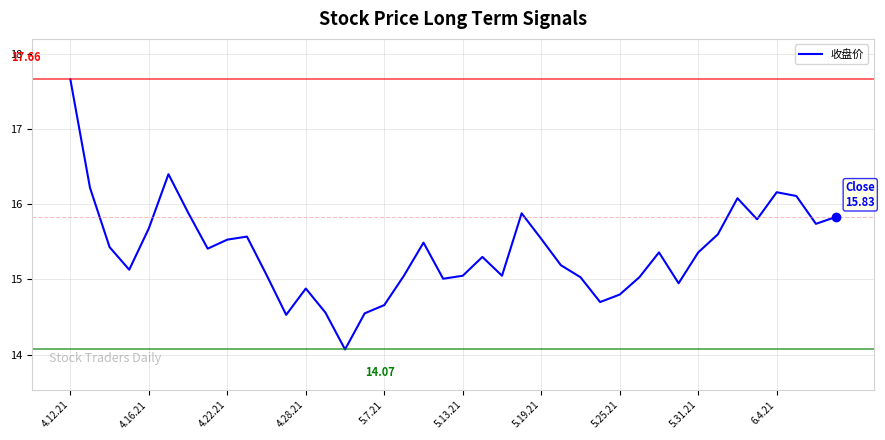

What is the smallest value displayed?

14.1